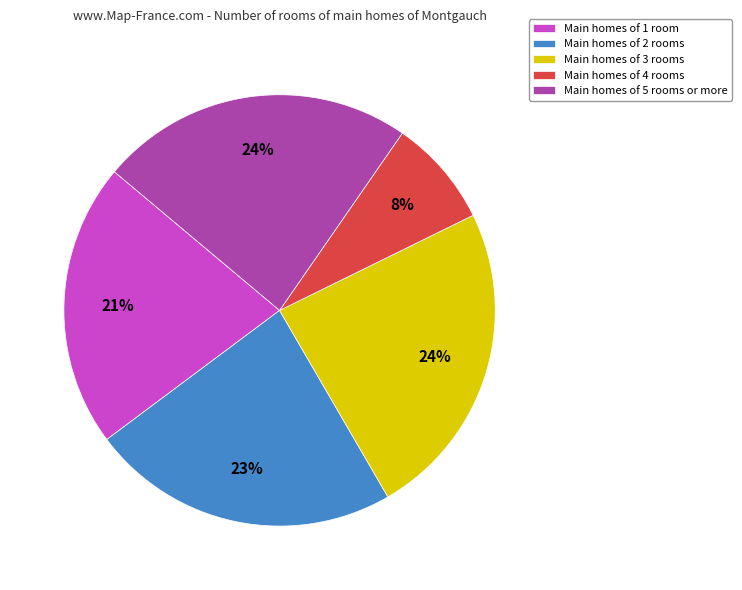

To the nearest percent, what percentage of the pie is Main homes of 4 rooms?

8%